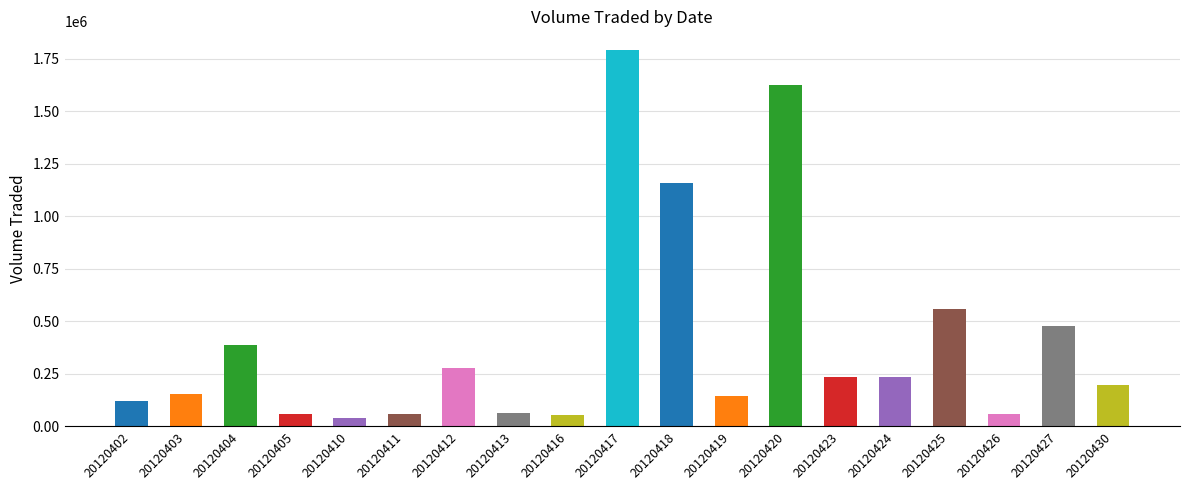

True or false: the data shows 57000 at 20120405.

True